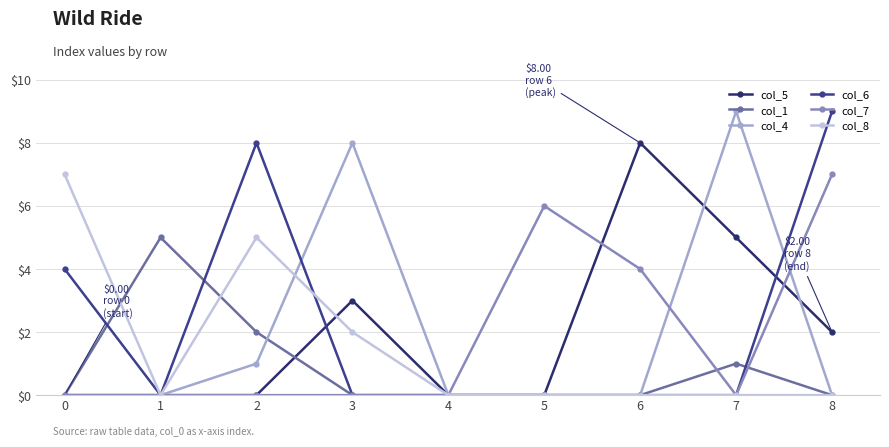

Which series has the largest total across all categories?

col_6